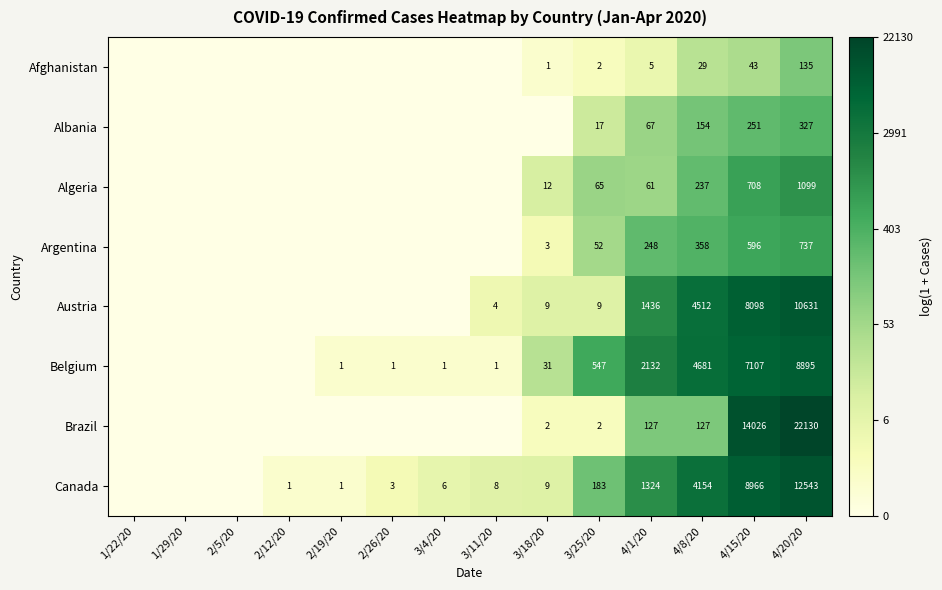

Rank the series at 4/1/20 from highest to lowest value.

Belgium, Austria, Canada, Argentina, Brazil, Albania, Algeria, Afghanistan